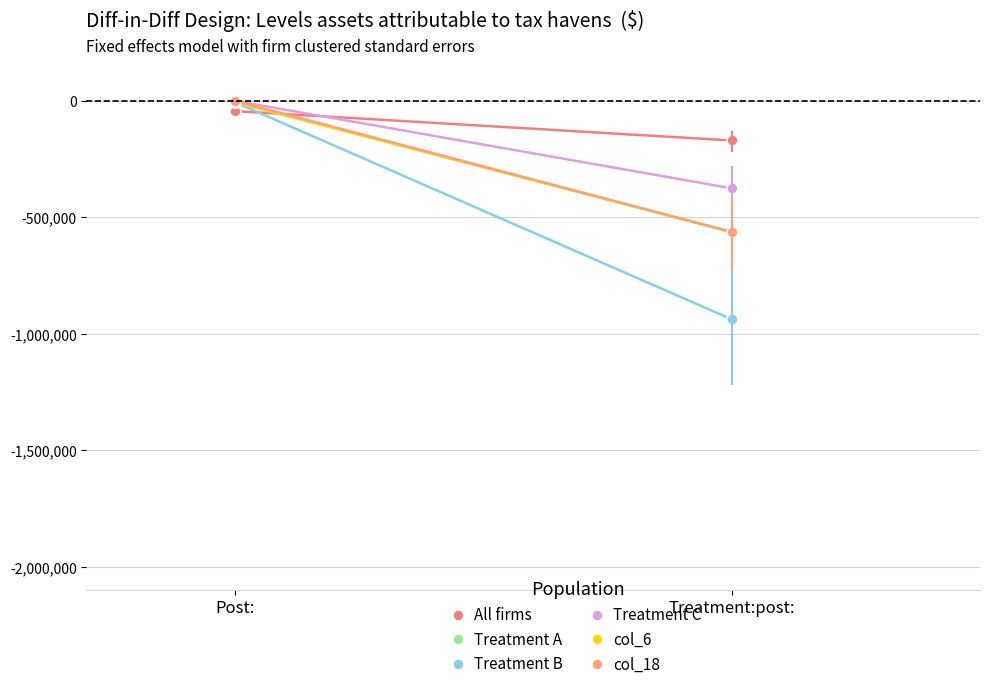

Reading left to right, list all the values displayed in this chart.

All firms: Post:=-43732.8	Treatment:post:=-169747.5
Treatment A: Post:=-6250.4	Treatment:post:=-562505.6
Treatment B: Post:=-6250.4	Treatment:post:=-937496.2
Treatment C: Post:=-0.7	Treatment:post:=-375016.9
col_6: Post:=-6250.6	Treatment:post:=-562867.5
col_18: Post:=-0.5	Treatment:post:=-562503.7